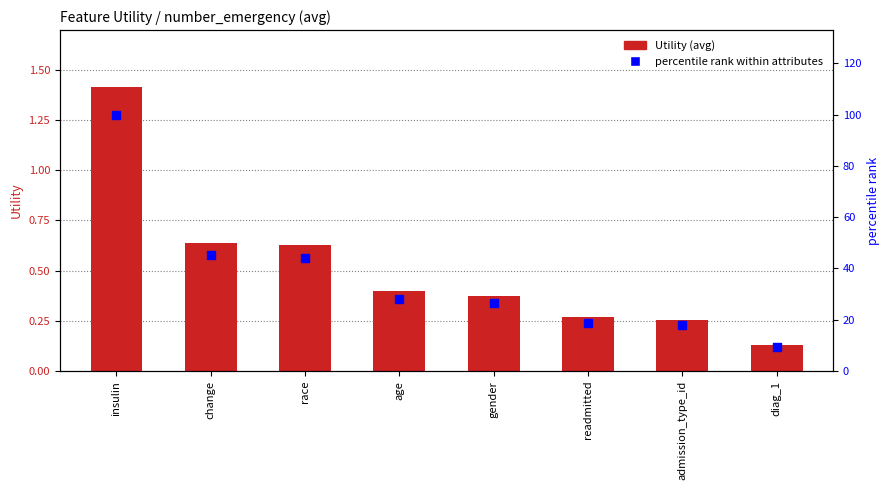

Which series has the largest total across all categories?

percentile rank within attributes